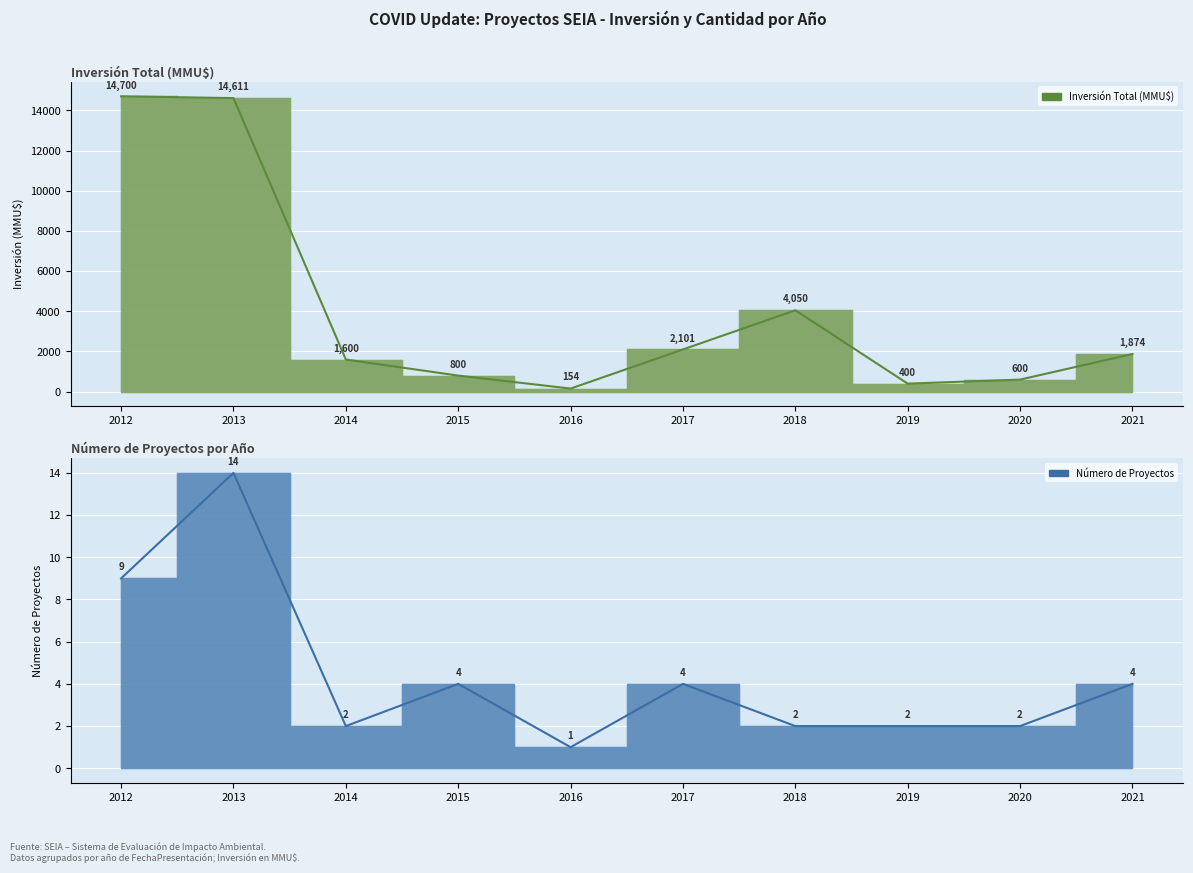

Where does the Número de Proyectos series first go above 4?

2012